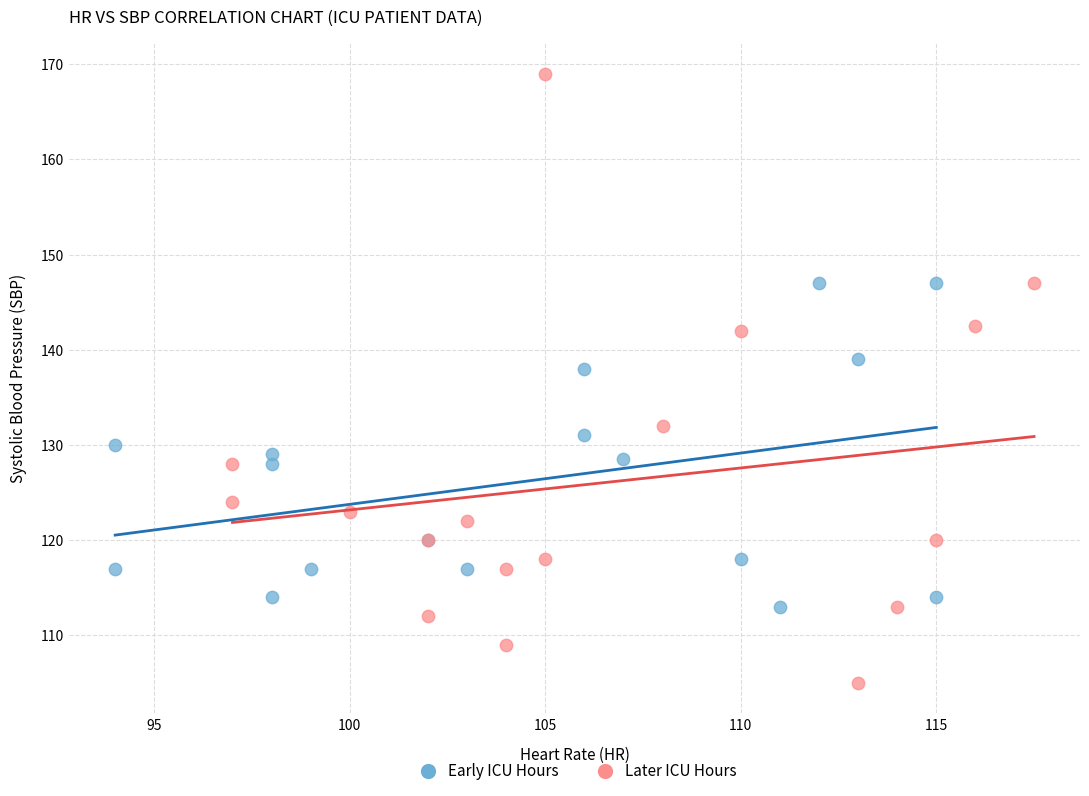

What are all the series names shown in the legend?

Early ICU Hours, Later ICU Hours